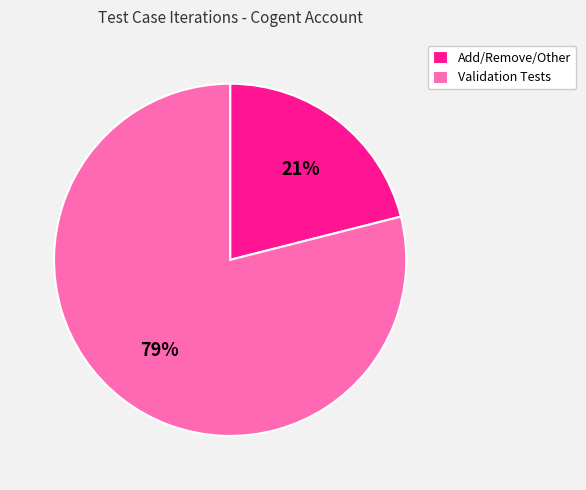

How many slices are in this pie chart?

2